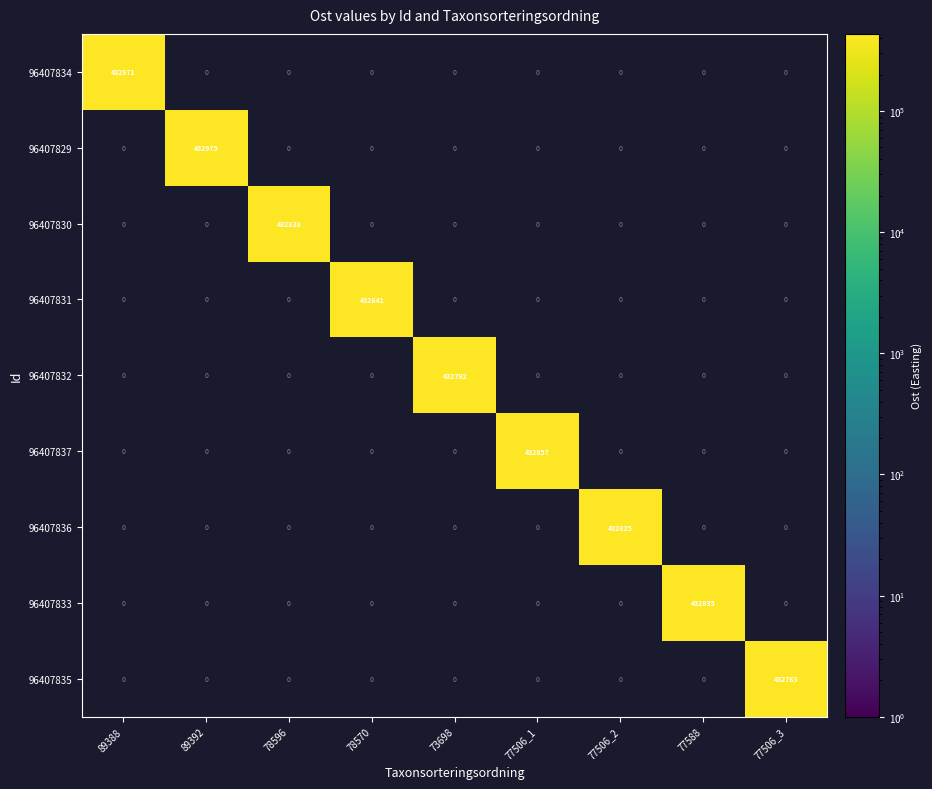

What is the difference between the highest and lowest values at 77588?

432835